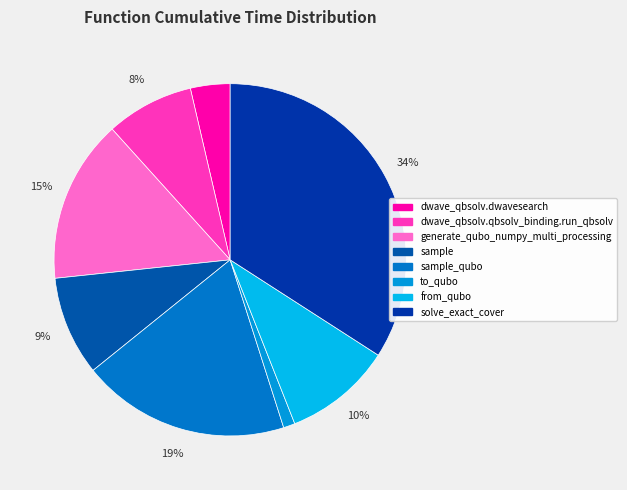

Between generate_qubo_numpy_multi_processing and solve_exact_cover, which is larger?

solve_exact_cover